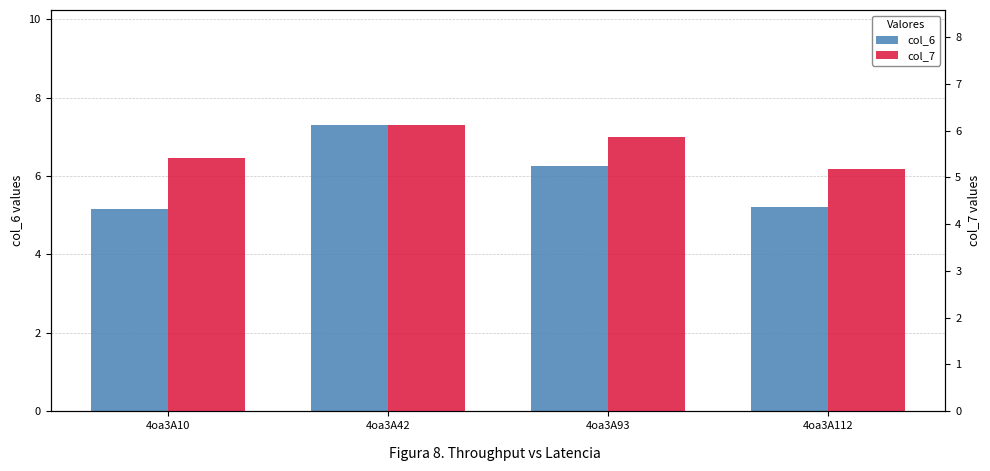

The col_7 series shows 3.5 at 4oa3A10. True or false?

False